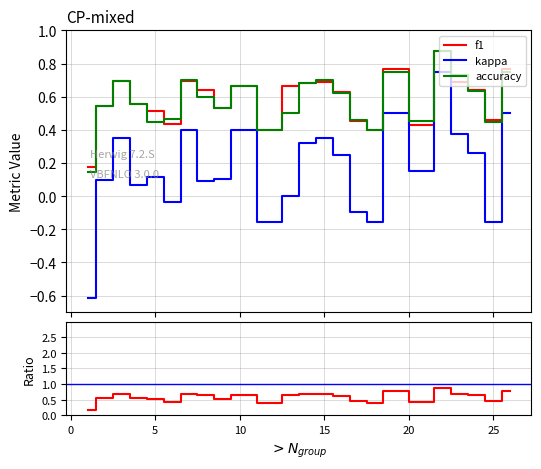

What is the sum of all kappa values?

3.9